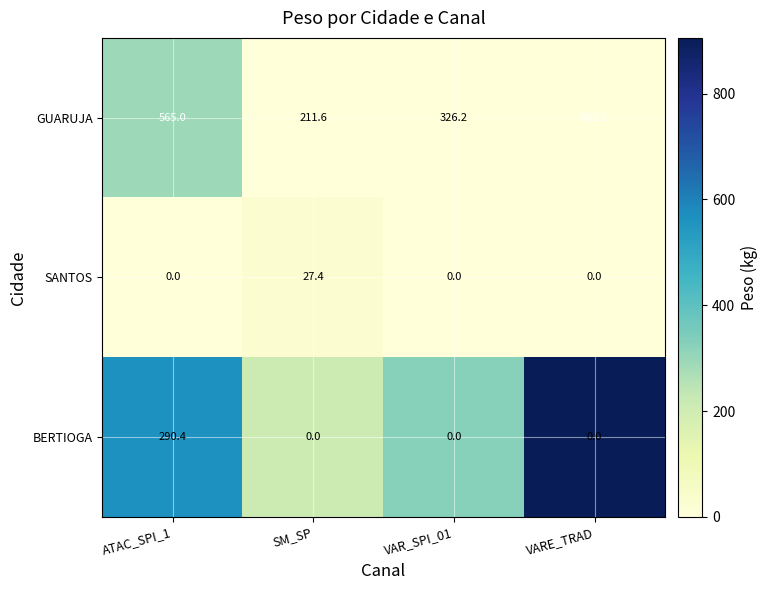

What is the difference between the GUARUJA values at SM_SP and ATAC_SPI_1?

353.4